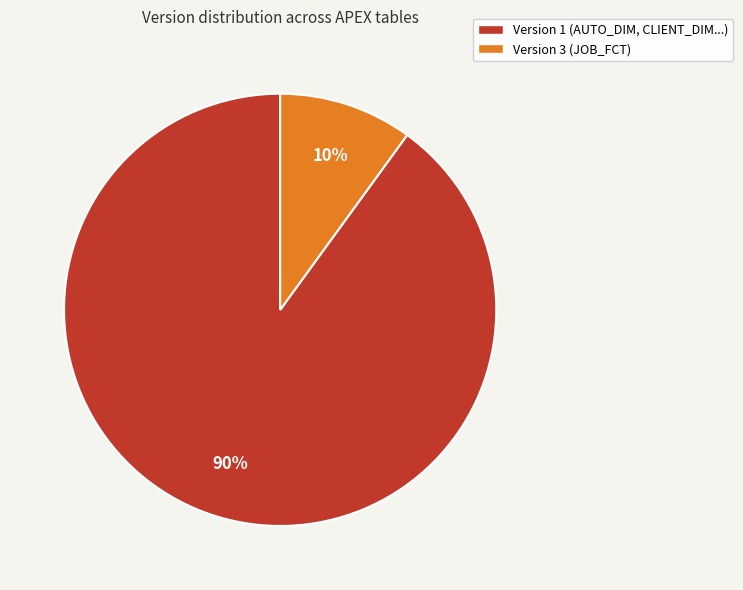

What percentage is the Version 1 (AUTO_DIM, CLIENT_DIM...) slice, to the nearest percent?

90%